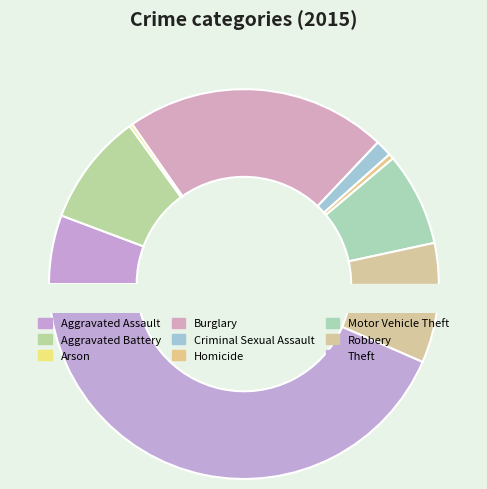

What is the change in value from Aggravated Assault to Theft?

+1280